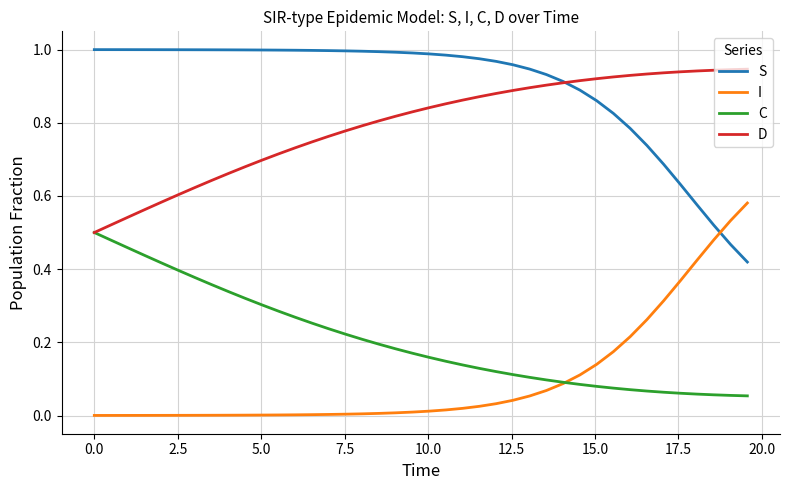

List the series in order of their peak value, lowest first.

C, I, D, S